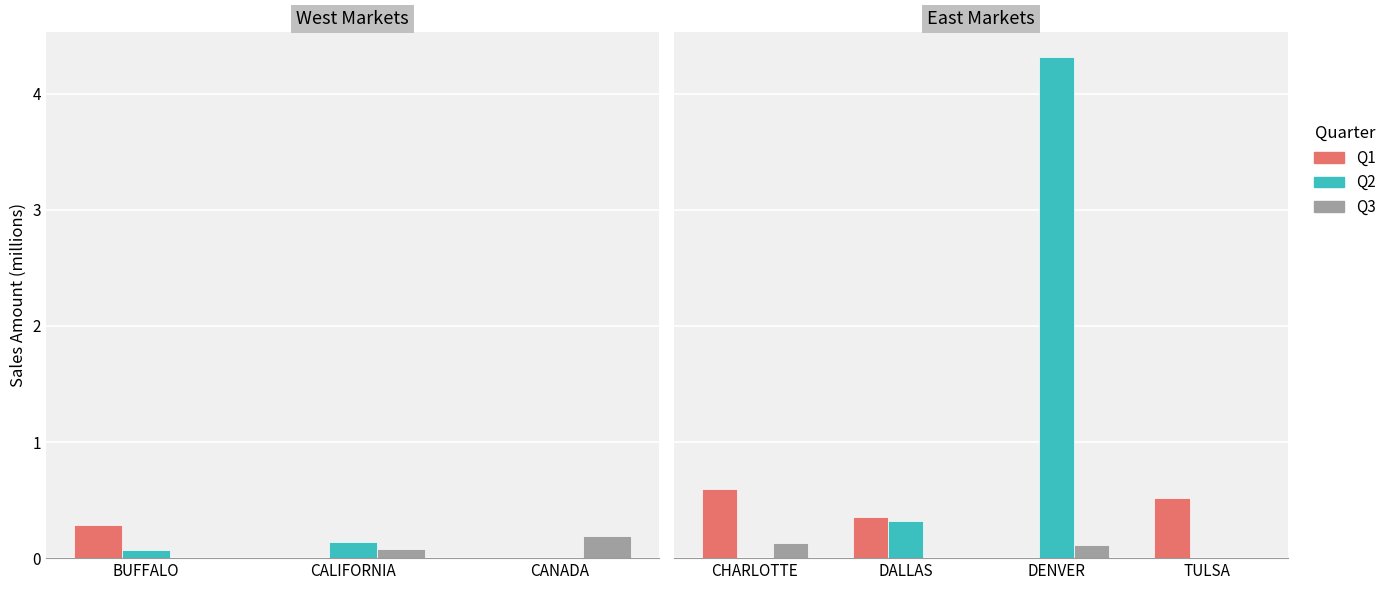

Reading right to left, extract all data points from this chart.

Q1: 0.5	0.0	0.4	0.6
Q2: 0.0	4.3	0.3	0.0
Q3: 0.0	0.1	0.0	0.1